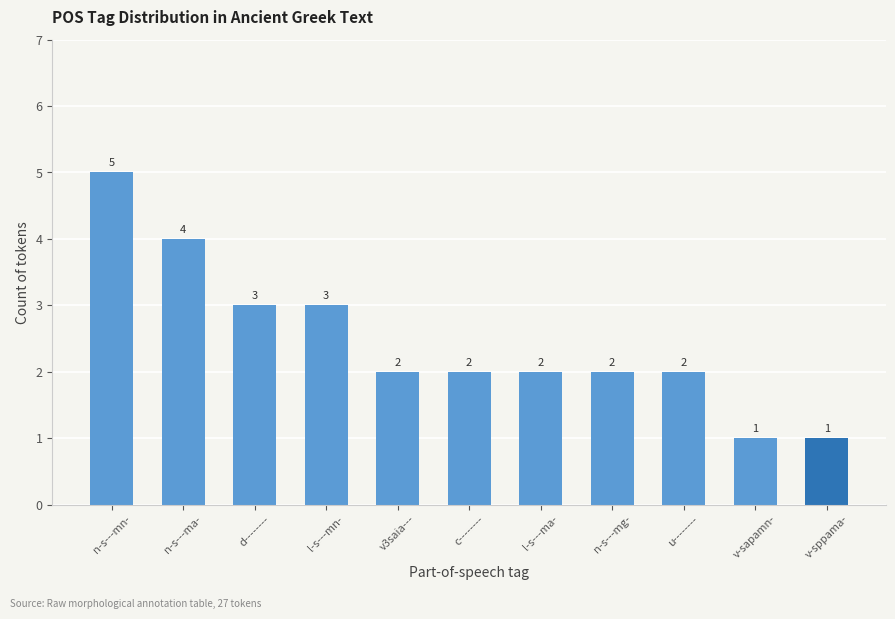

What is the label of the 11th bar from the left?

v-sppama-